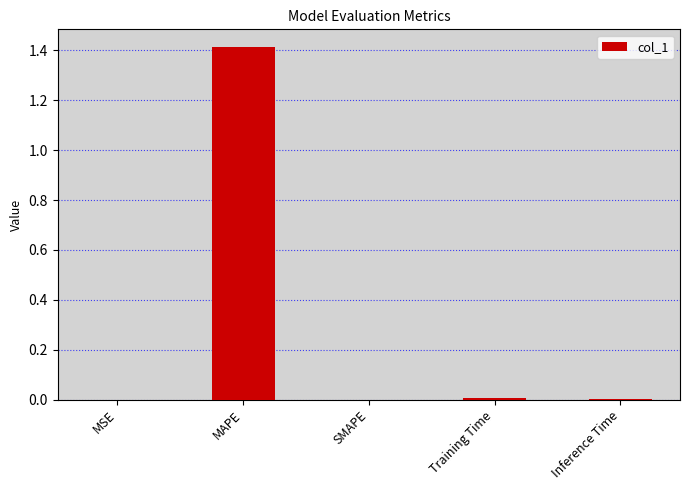

What is the approximate value at MAPE?

1.4